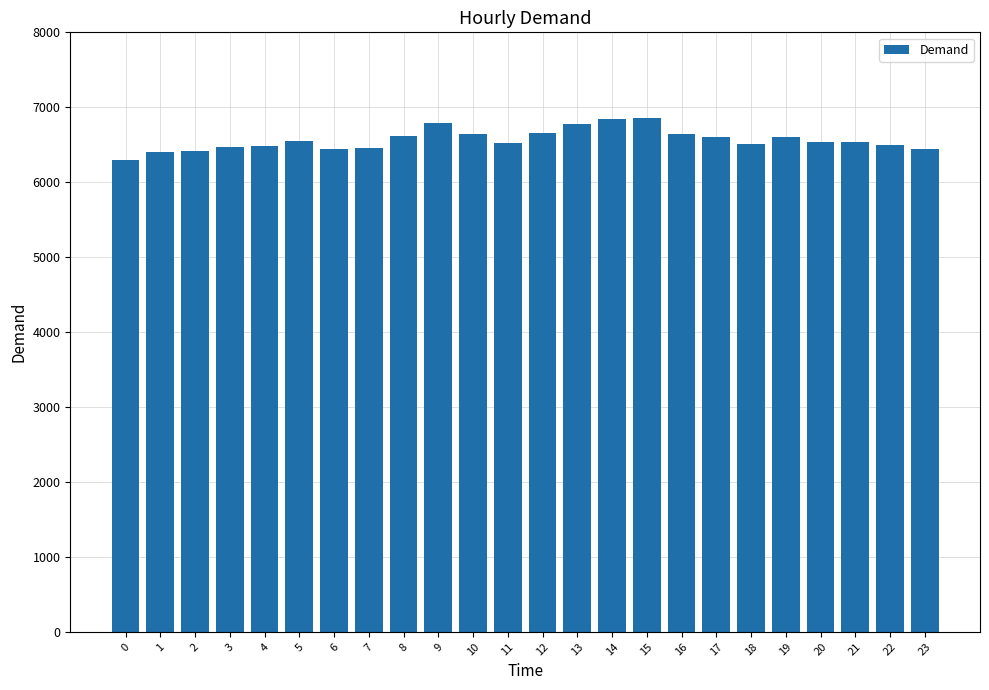

Is it true that the value at 13 is 6773?

True